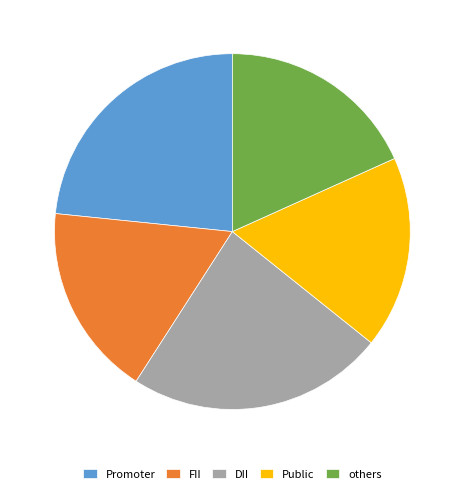

Count the number of slices in the pie.

5